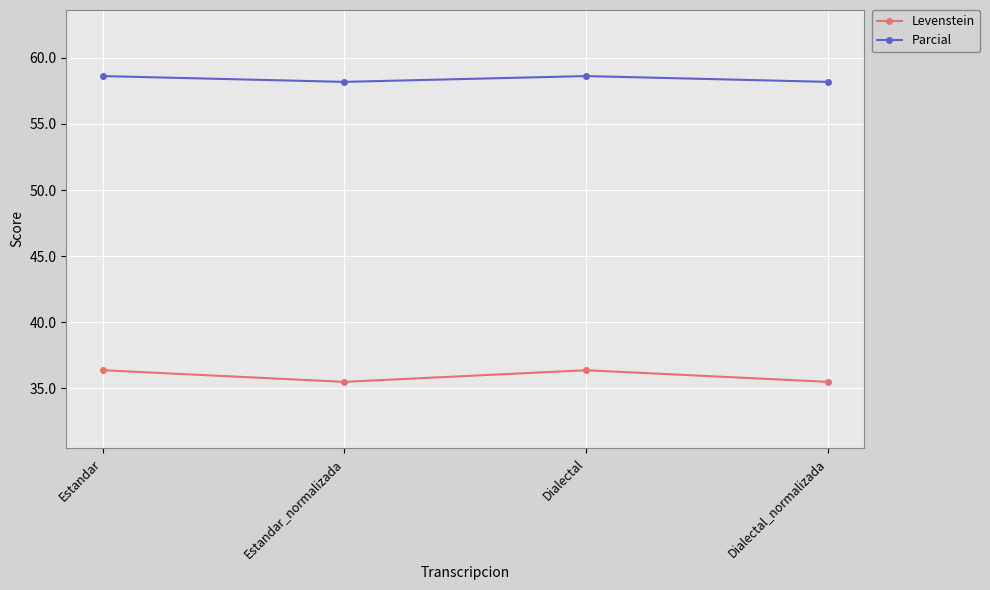

At which category does Levenstein reach its first local peak?

Dialectal